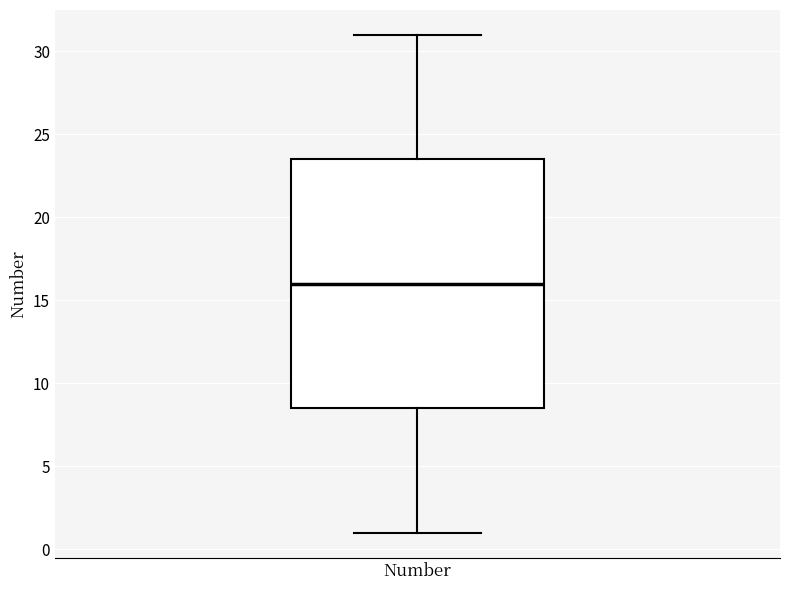

Transcribe this box plot: give where the median line is, the range the box spans, and where the two whiskers end, as read against the y-axis. The values are not printed on the chart, so give them approximately, as read against the axis.

median 16.0, box 8.5 to 23.5, whiskers 1.0 to 31.0